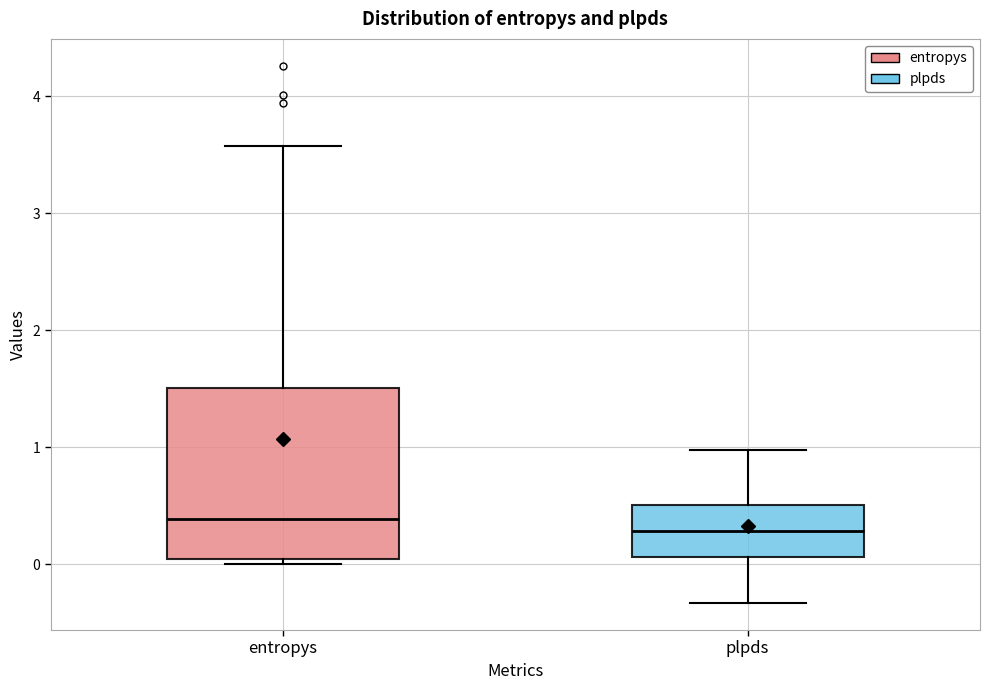

Where is the lower edge of the box for entropys on the y-axis? The values are not printed on the chart, so give them approximately, as read against the axis.

0.0